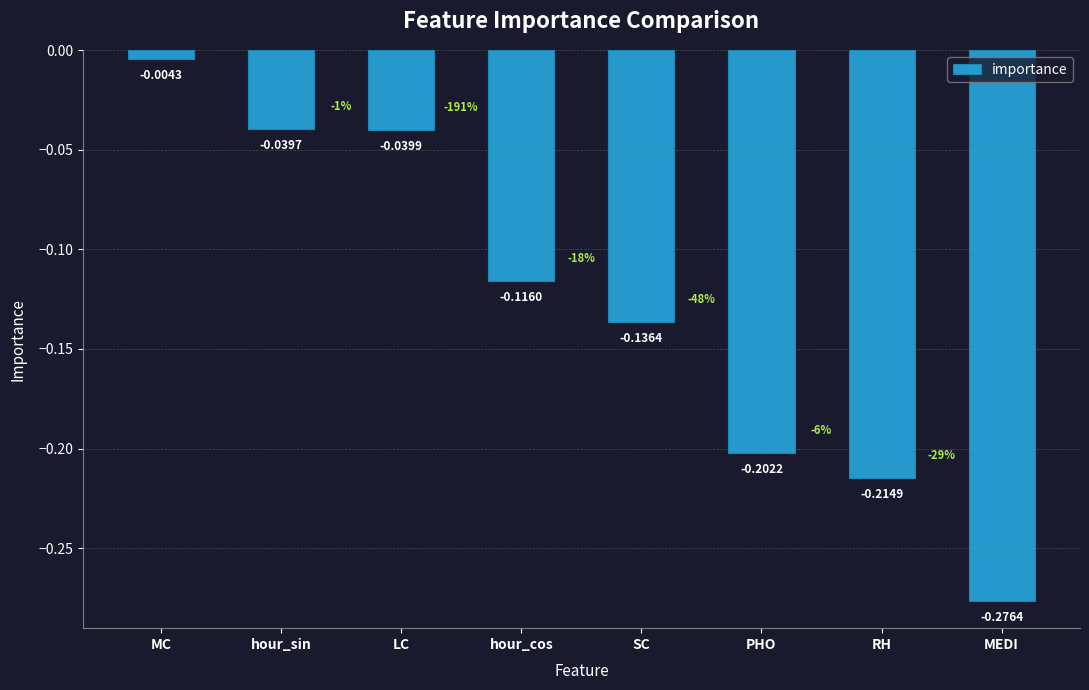

Rank the categories by value from highest to lowest.

MC, hour_sin, LC, hour_cos, SC, PHO, RH, MEDI